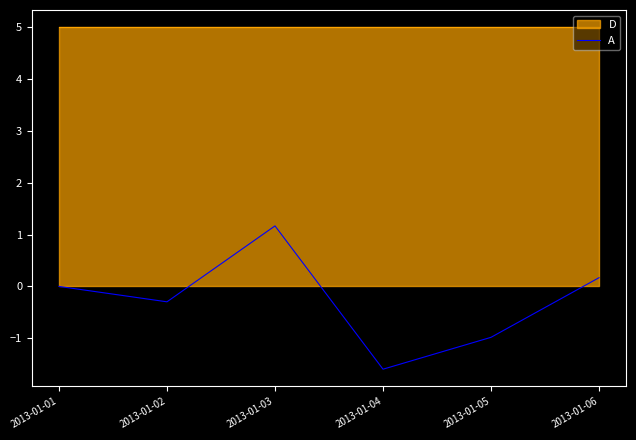

Rank the categories by value from highest to lowest.

2013-01-03, 2013-01-06, 2013-01-01, 2013-01-02, 2013-01-05, 2013-01-04